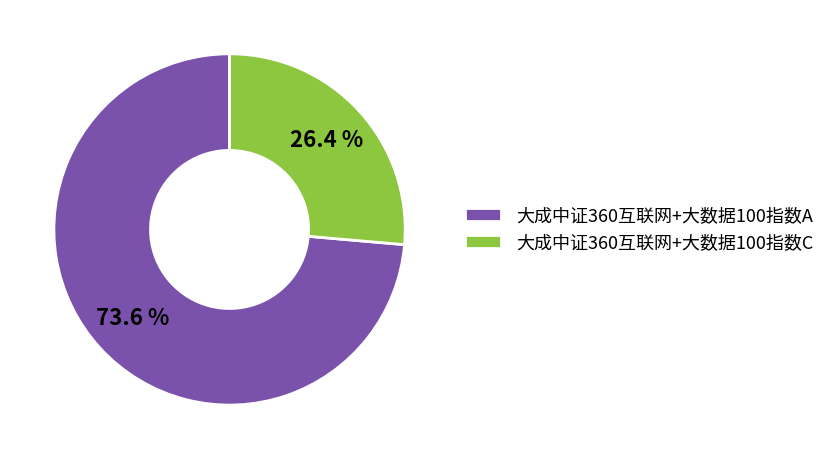

Is it true that 大成中证360互联网+大数据100指数C is 26% of the pie?

True